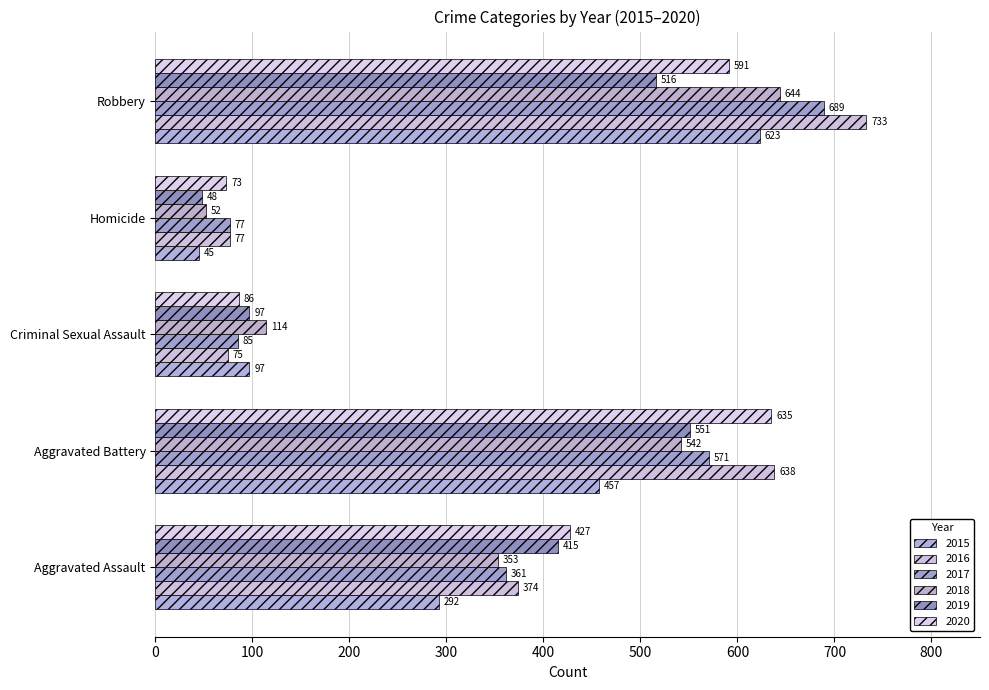

What is the sum of the 2019 values at Robbery and Aggravated Battery?

1067